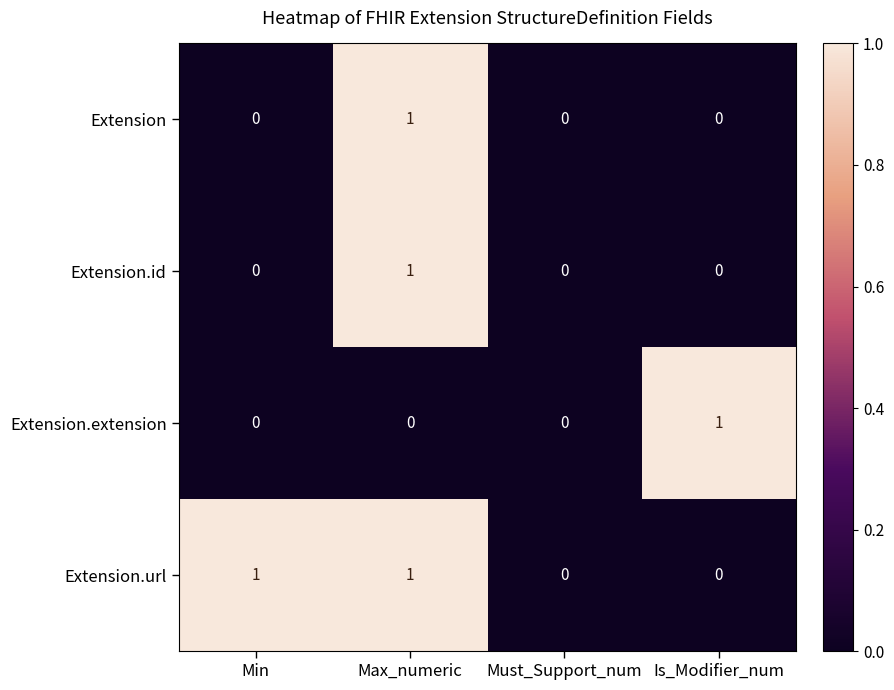

How many Extension.extension values are between 0 and 1?

4